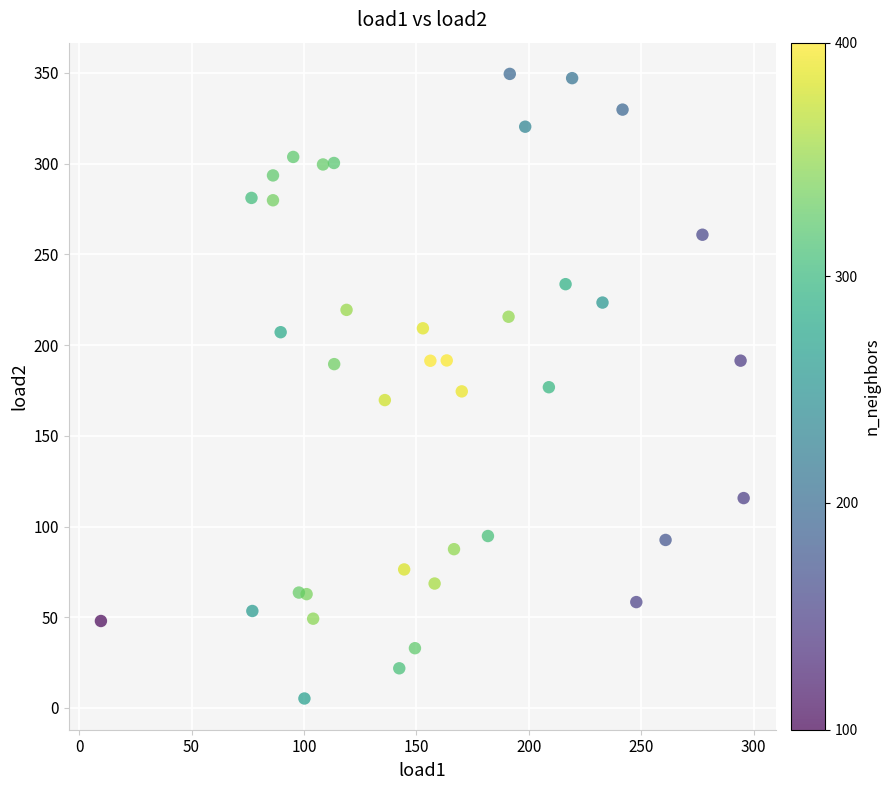

What is the range of Y values (max minus min)?

344.2